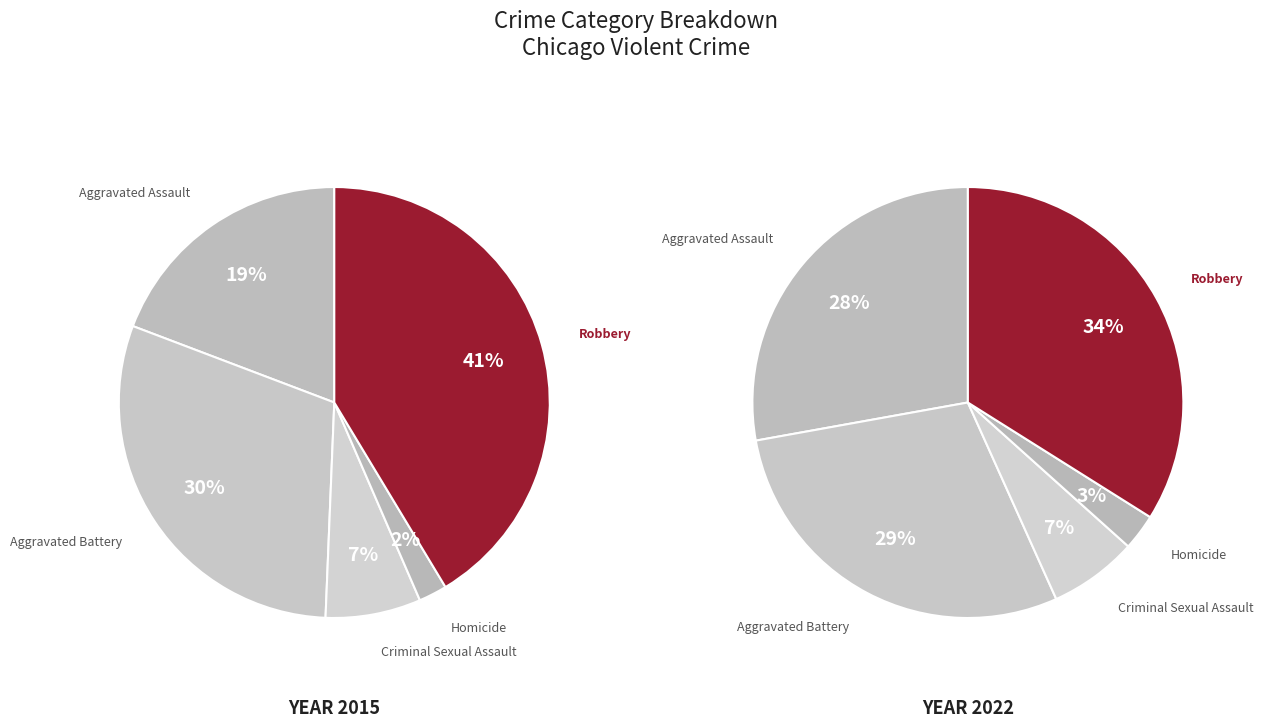

To the nearest percent, what is the combined percentage of Aggravated Battery and Homicide?

32%